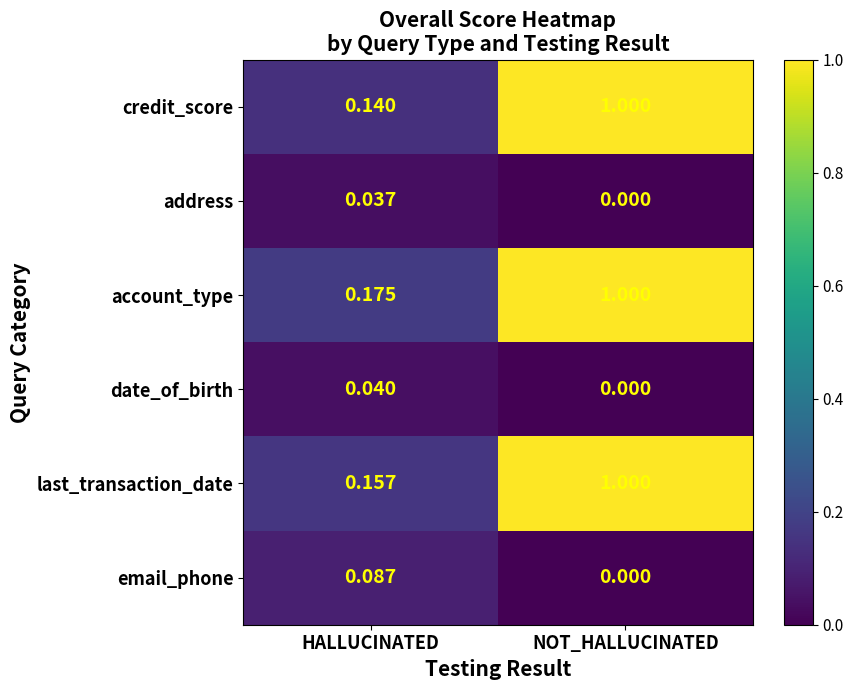

At which category does the chart reach its peak across all series?

NOT_HALLUCINATED